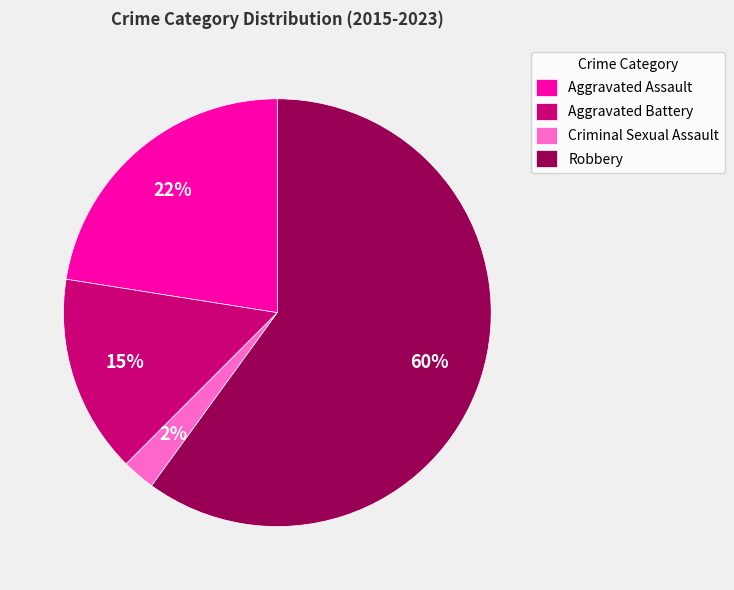

To the nearest percent, what portion does Aggravated Battery represent?

15%